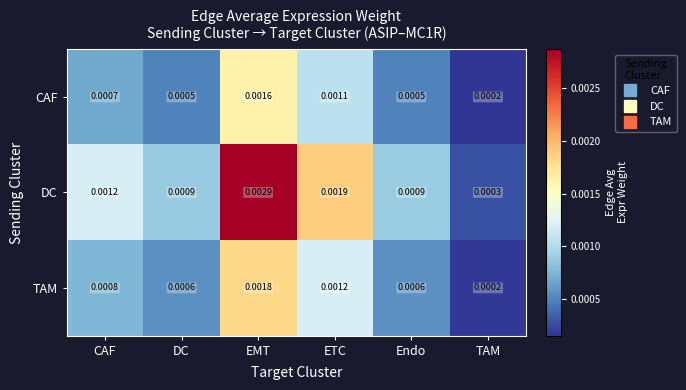

At CAF, list the series in order from smallest to largest.

CAF, TAM, DC